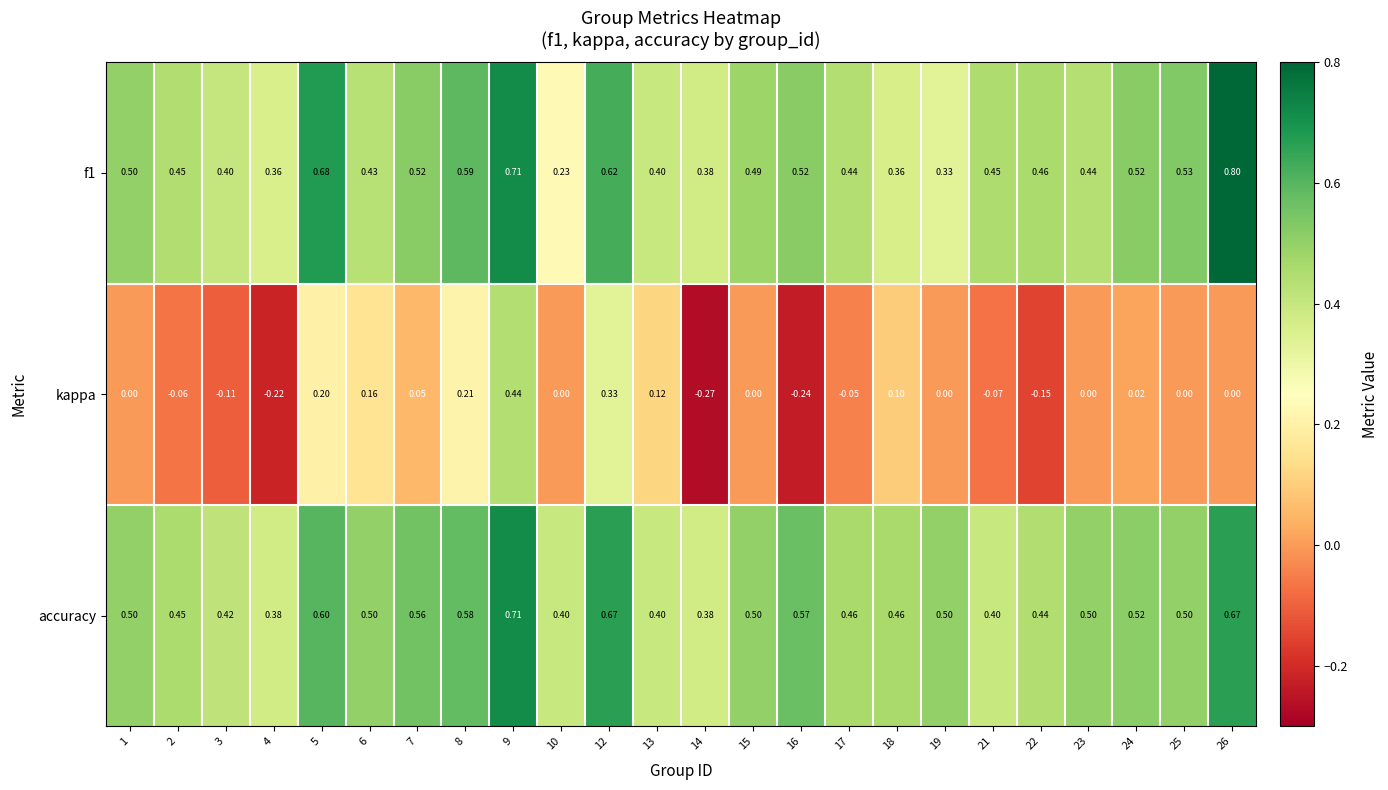

Which series has the largest total across all categories?

accuracy